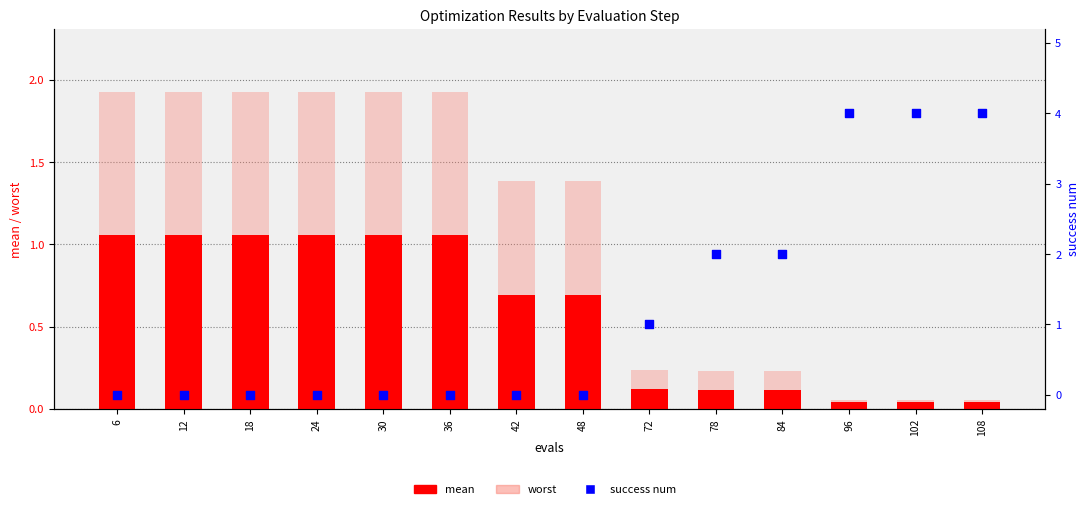

What is the total value across all series at 102?

4.1